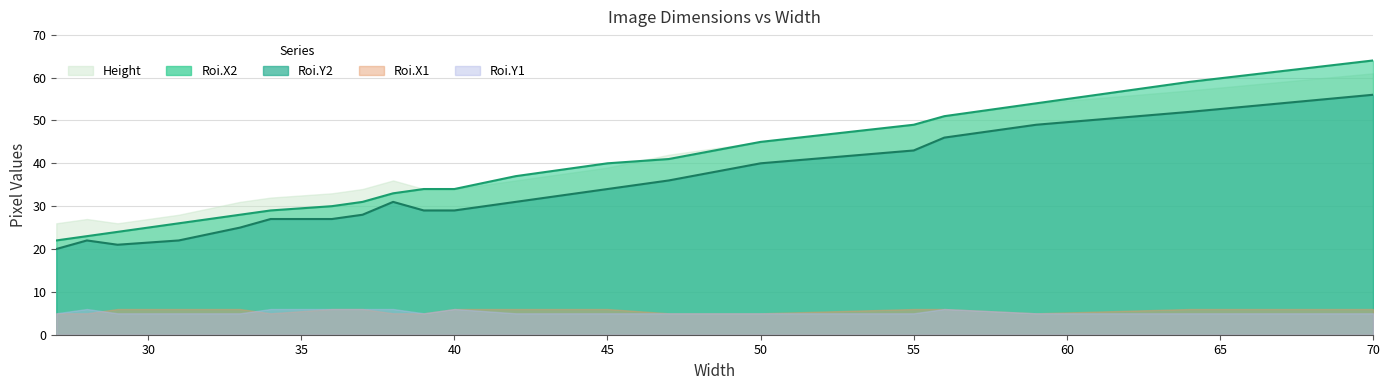

Where is the first local minimum for Roi.Y2?

29